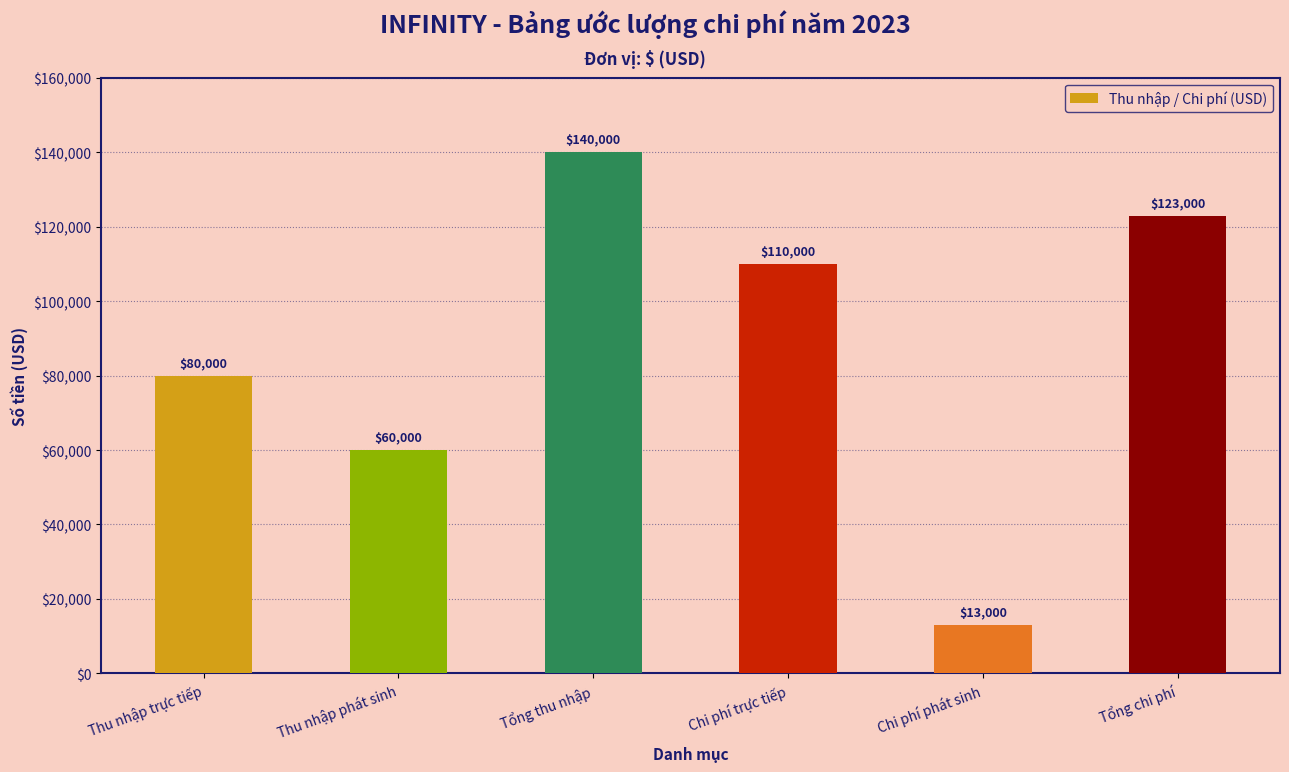

Rank the categories by value from lowest to highest.

Chi phí phát sinh, Thu nhập phát sinh, Thu nhập trực tiếp, Chi phí trực tiếp, Tổng chi phí, Tổng thu nhập